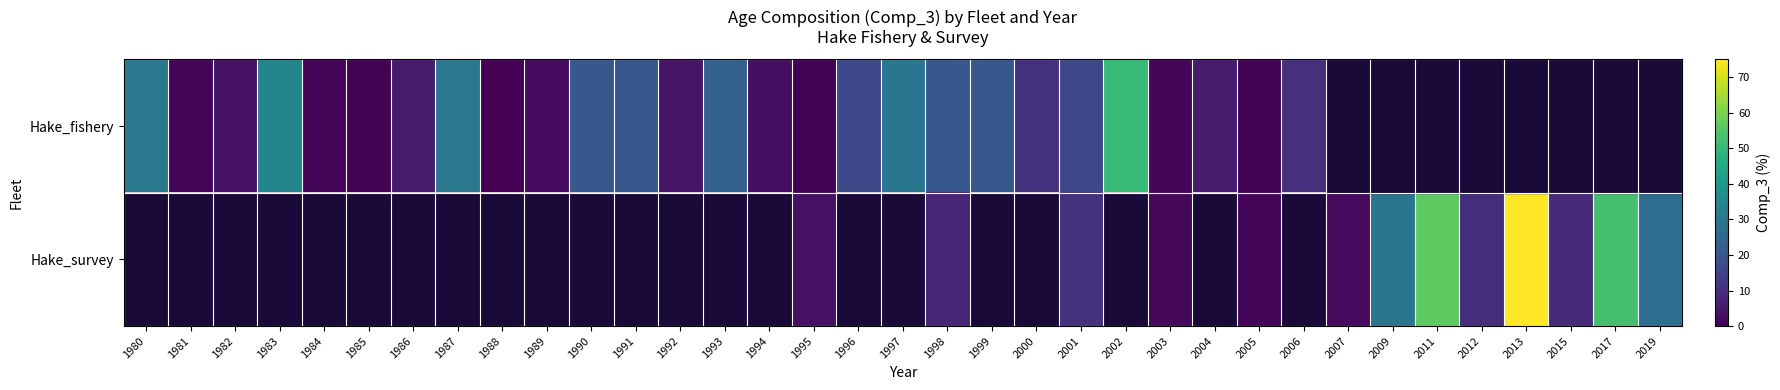

Is the value of Hake_survey at 1992 greater than the value of Hake_fishery at 2002?

No